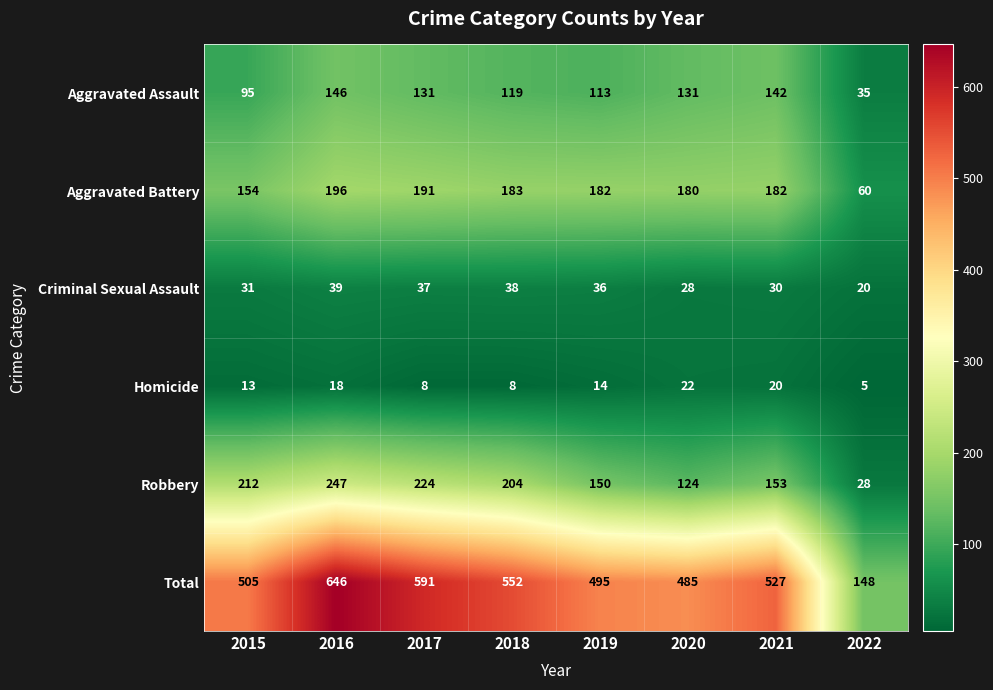

List the labels in order of Criminal Sexual Assault value, largest first.

2016, 2018, 2017, 2019, 2015, 2021, 2020, 2022